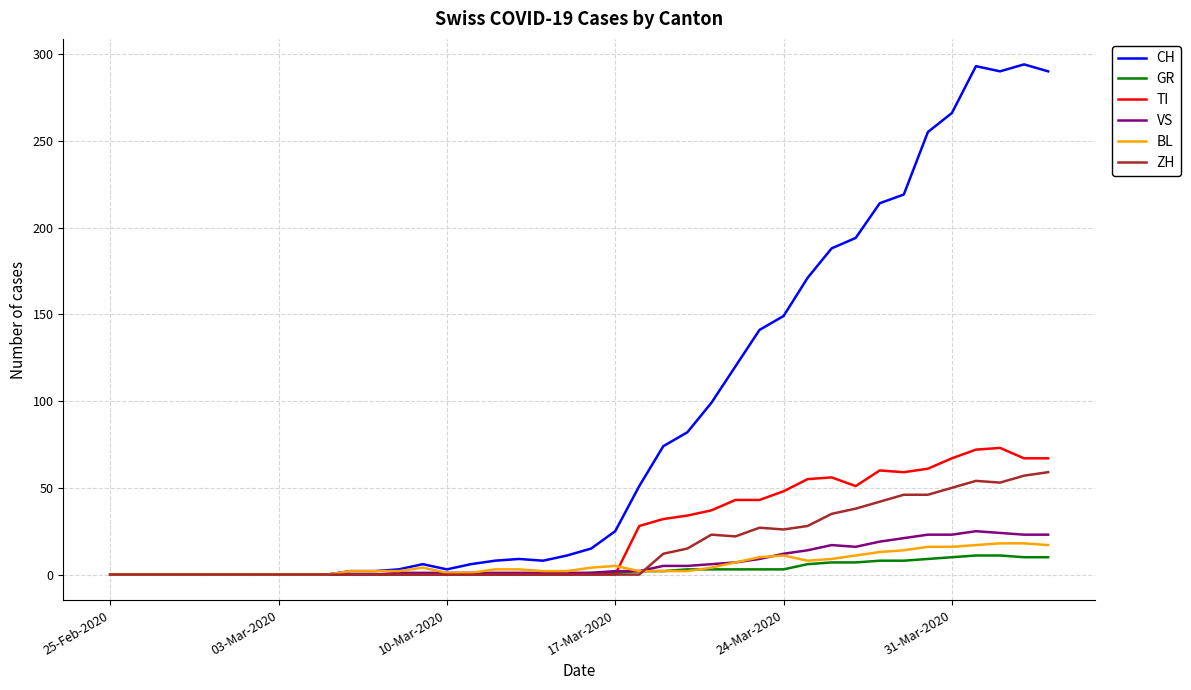

Which series has the widest spread of values?

CH